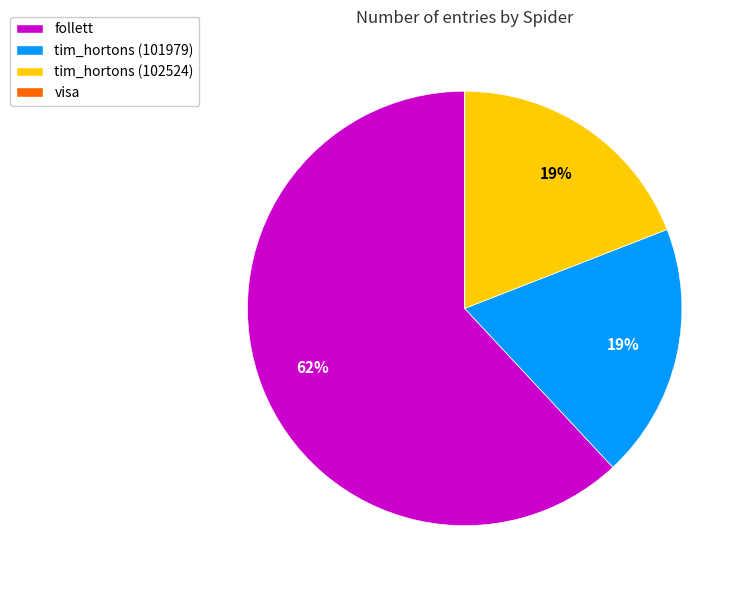

To the nearest percent, what percentage of the pie is tim_hortons (102524)?

19%